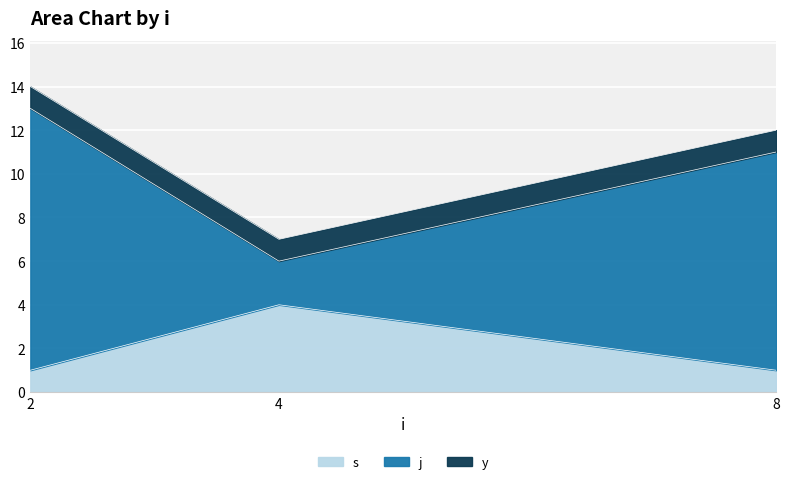

Is it true that j equals 1 at 4?

False